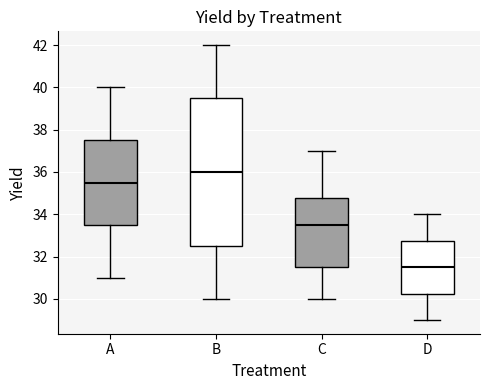

Reading left to right, read every box against the y-axis: the position of its median line, the range the box covers, and the ends of its whiskers. The values are not printed on the chart, so give them approximately, as read against the axis.

A: median 35.6, box 33.6 to 37.6, whiskers 31.0 to 40.0
B: median 36.0, box 32.6 to 39.6, whiskers 30.0 to 42.0
C: median 33.6, box 31.6 to 34.8, whiskers 30.0 to 37.0
D: median 31.6, box 30.2 to 32.8, whiskers 29.0 to 34.0